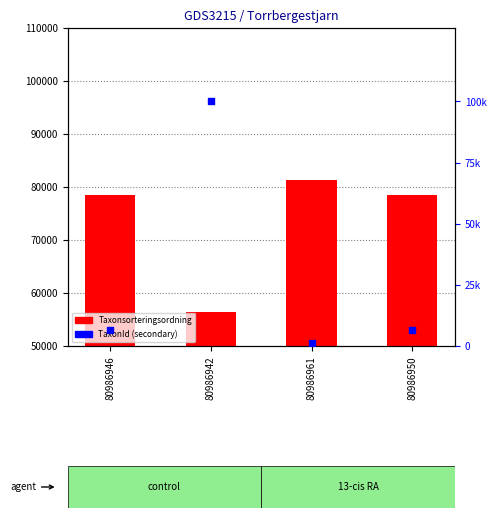

Which series has the widest spread of Y values?

TaxonId